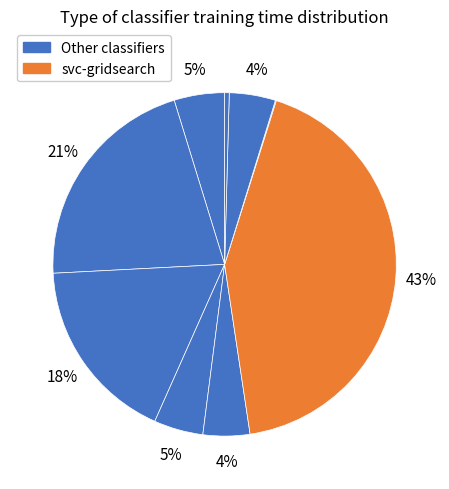

How many segments does this pie chart have?

9